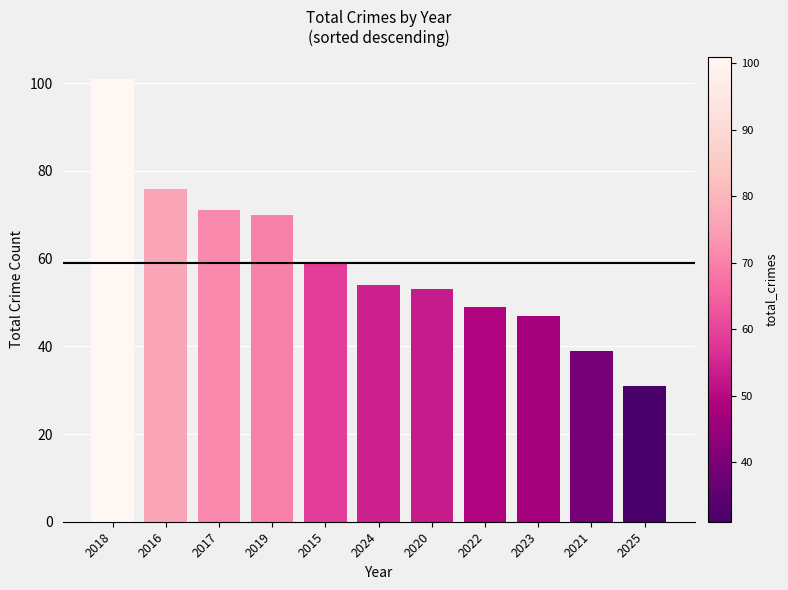

What position from the left is 2016?

2